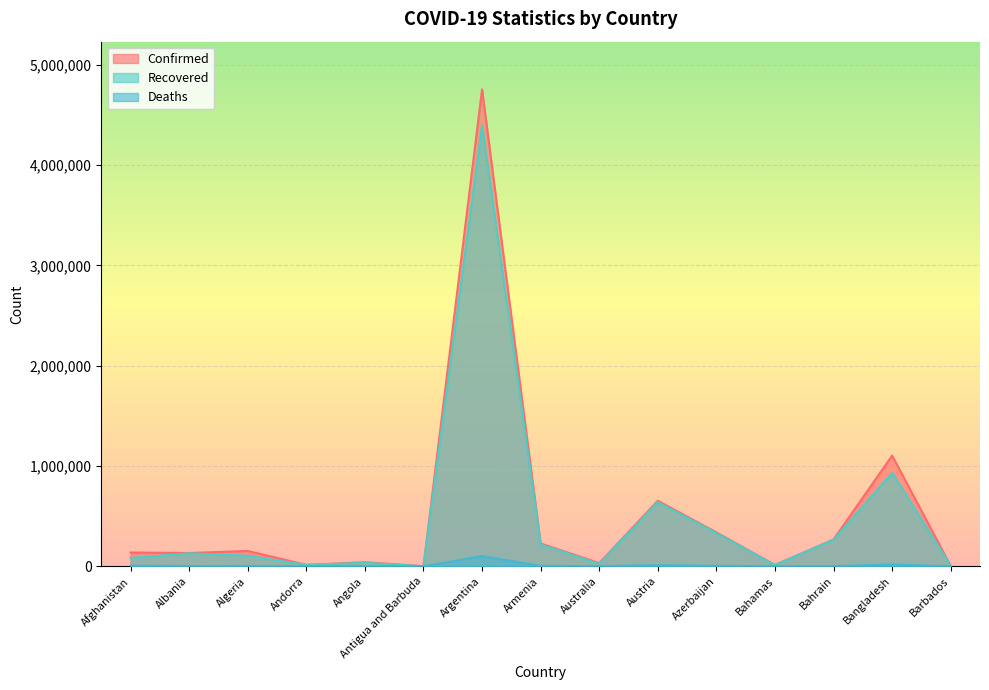

What is the value of the Recovered point at the 4th from the left?

13844